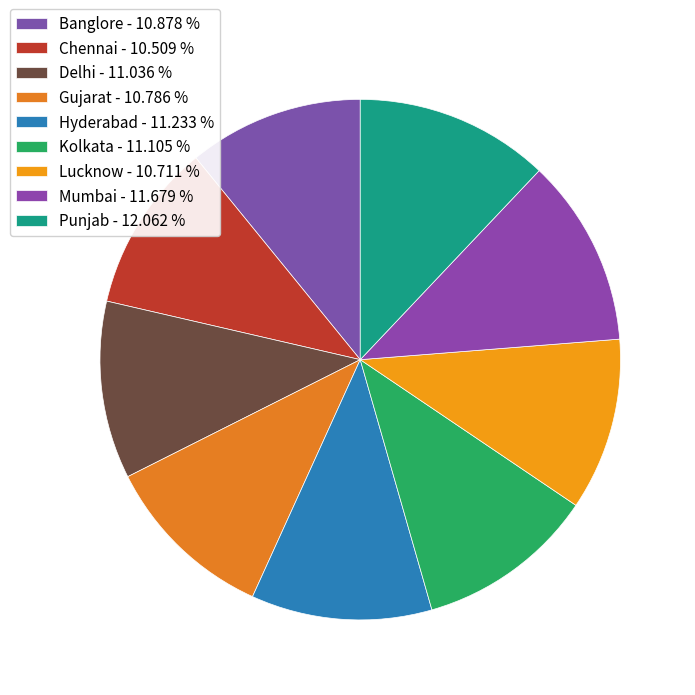

What portion of the pie excludes Delhi?

89.0%